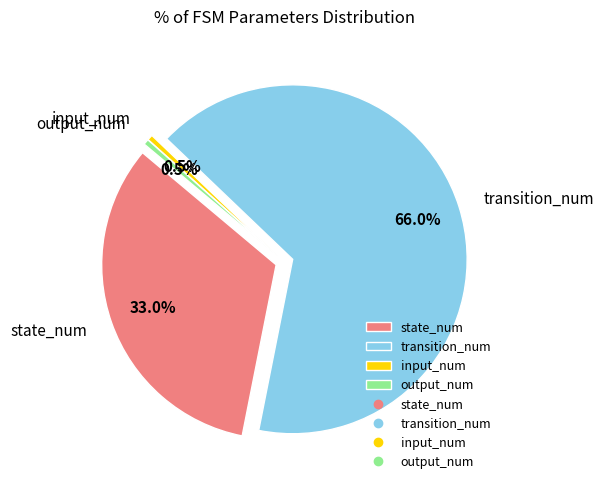

To the nearest percent, what portion does transition_num represent?

66%